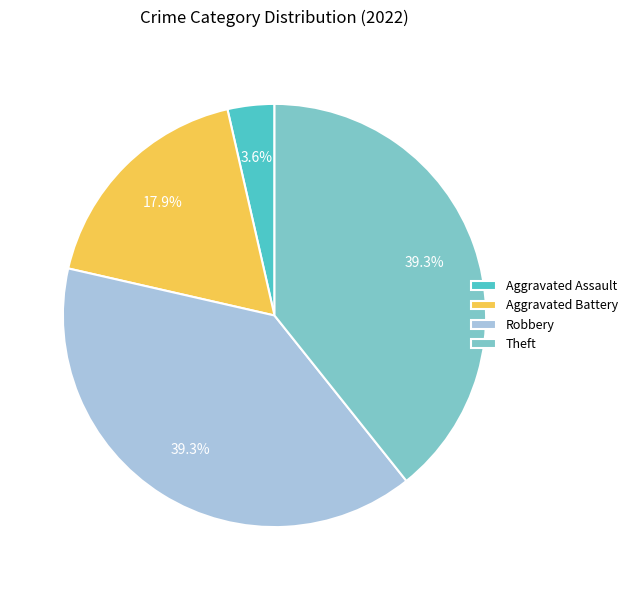

To the nearest percent, what percentage of the pie is Aggravated Battery?

18%